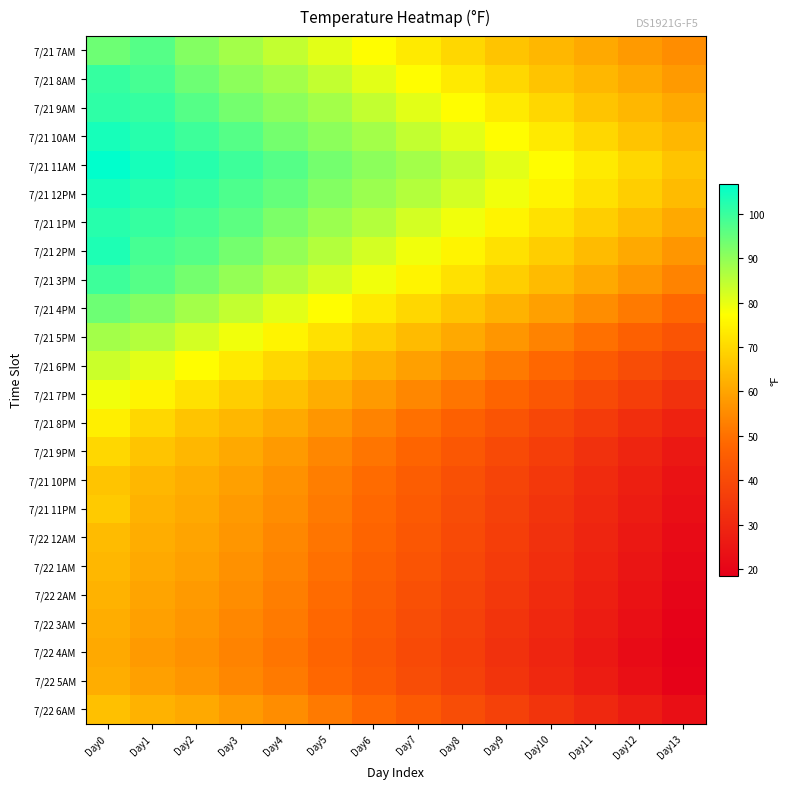

At which category is the sum across all series the highest?

Day0